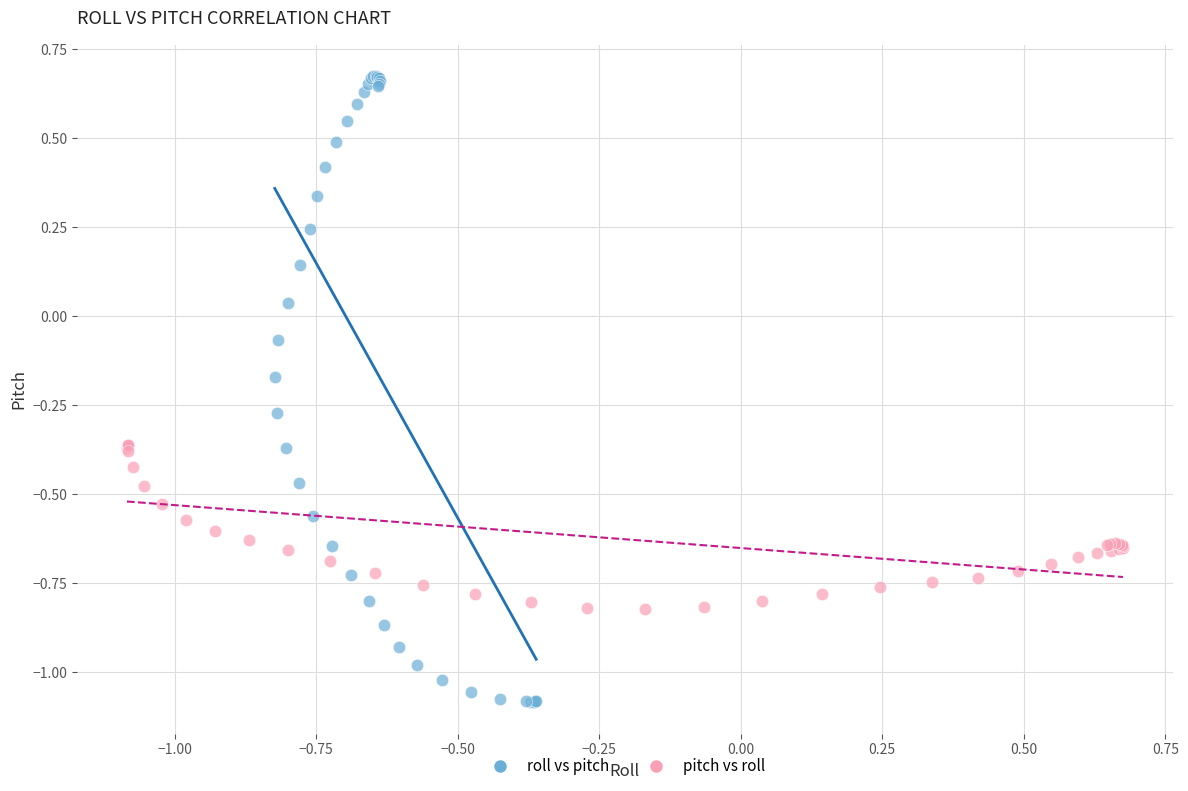

Which series has the widest spread of Y values?

roll vs pitch